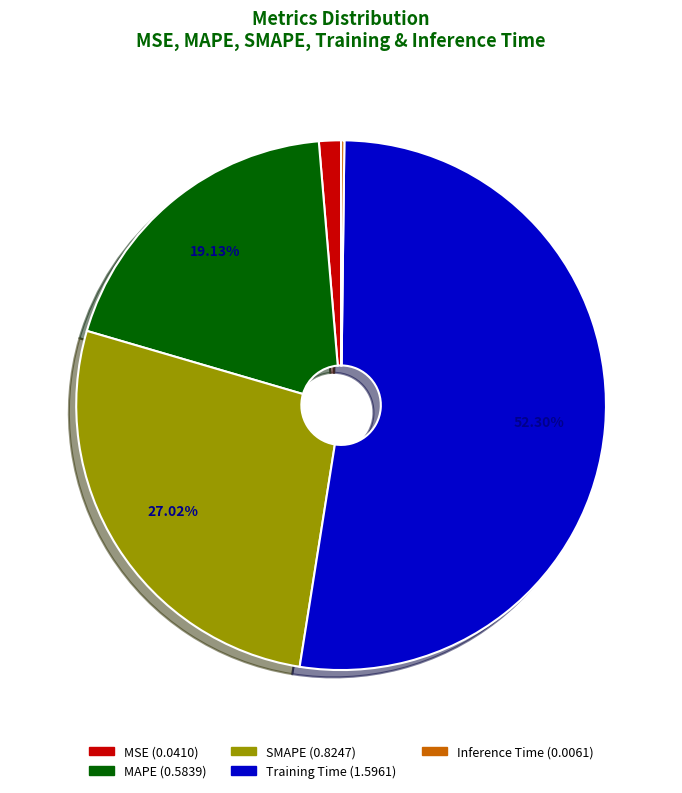

What is the largest slice in the pie chart?

Training Time